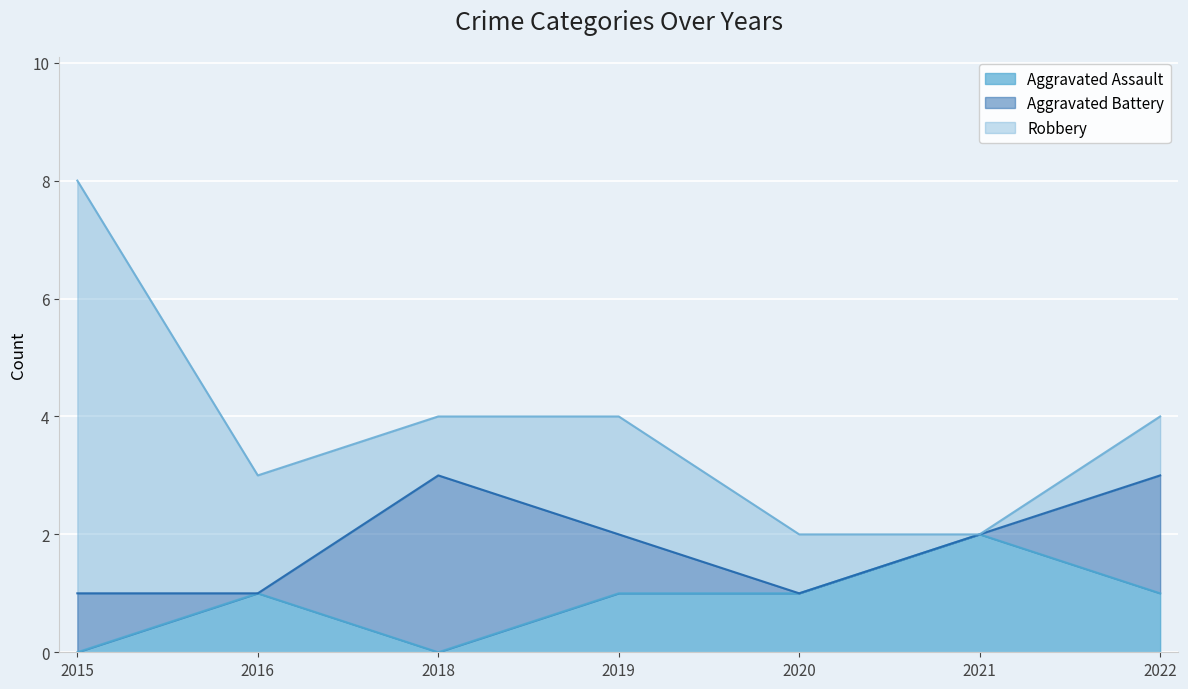

What is the average value of the Aggravated Battery series?

1